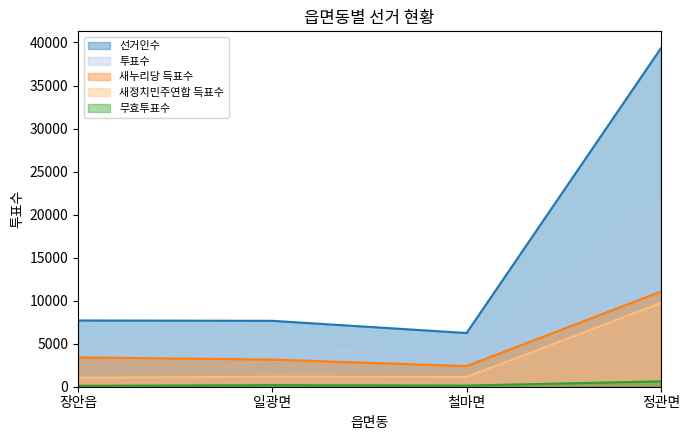

True or false: 무효투표수 and 투표수 cross at least once.

False